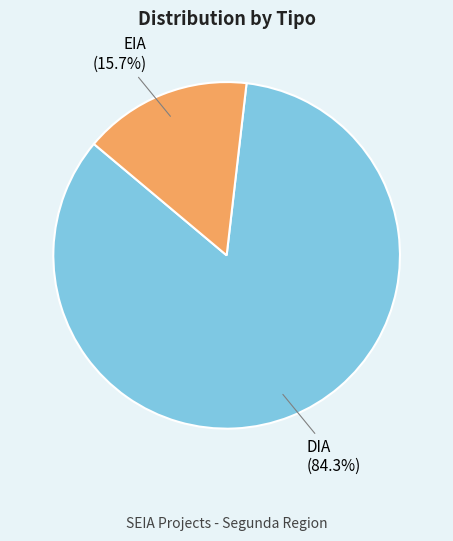

What percentage is the DIA slice, to the nearest percent?

84%